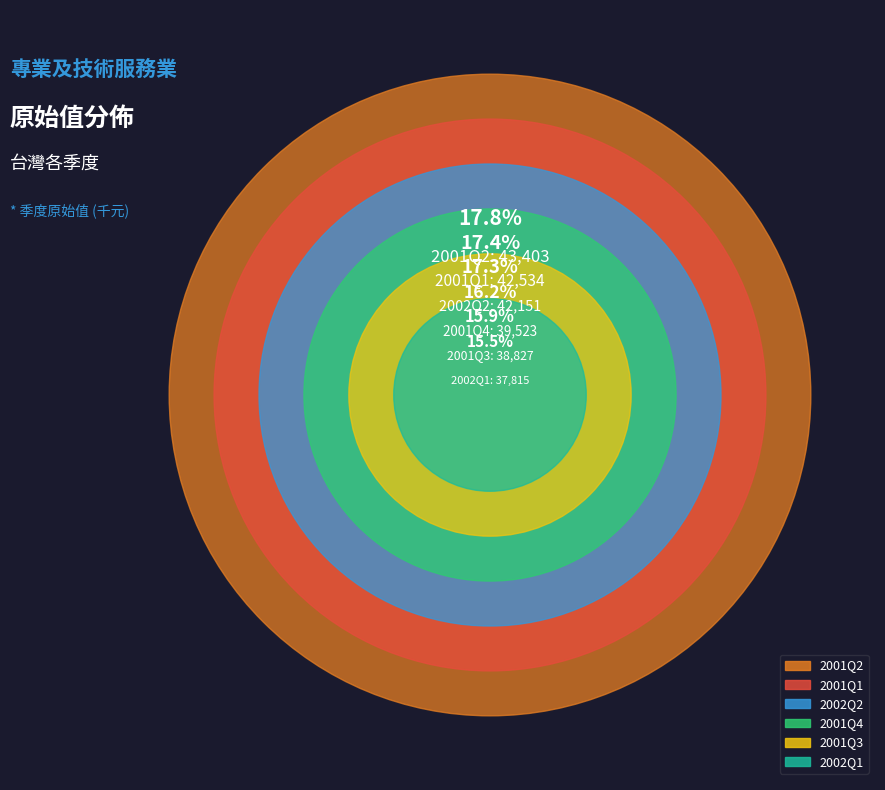

Is it true that 2001Q2 is 1% of the pie?

False